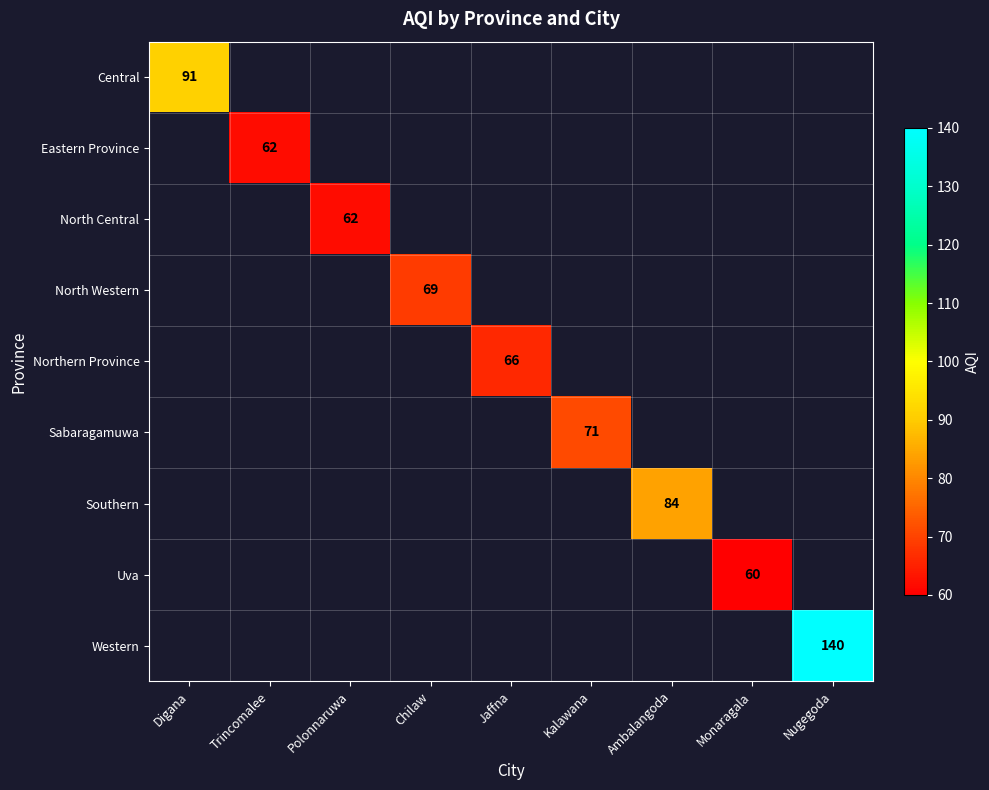

Which has a higher value, Kalawana or Ambalangoda?

Ambalangoda